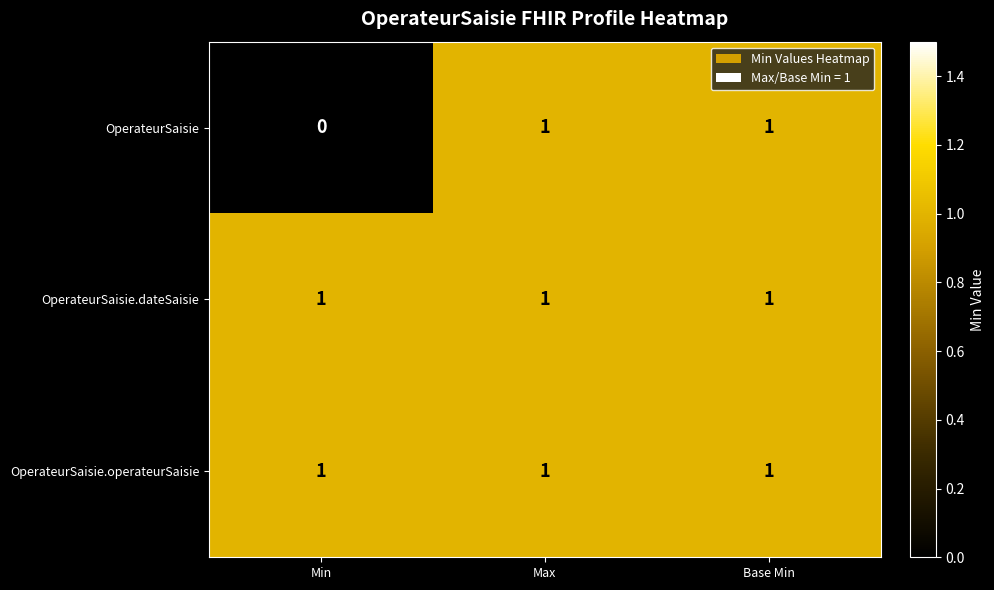

At which category does the chart reach its minimum across all series?

Min